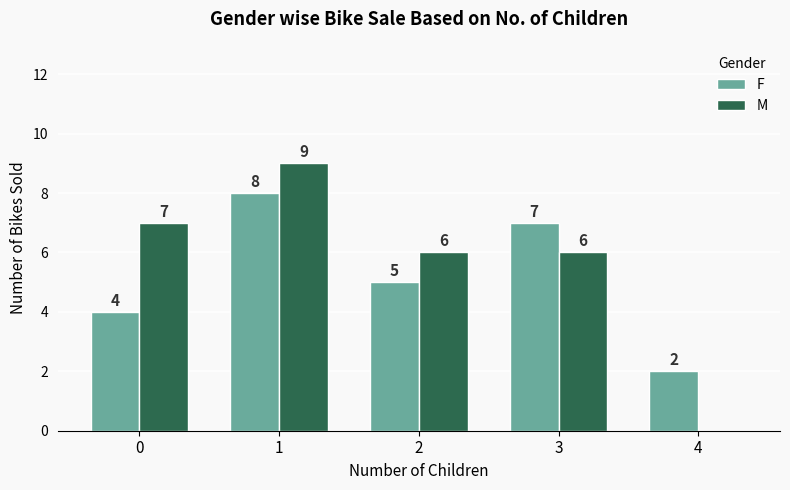

What is the sum of all F values?

26